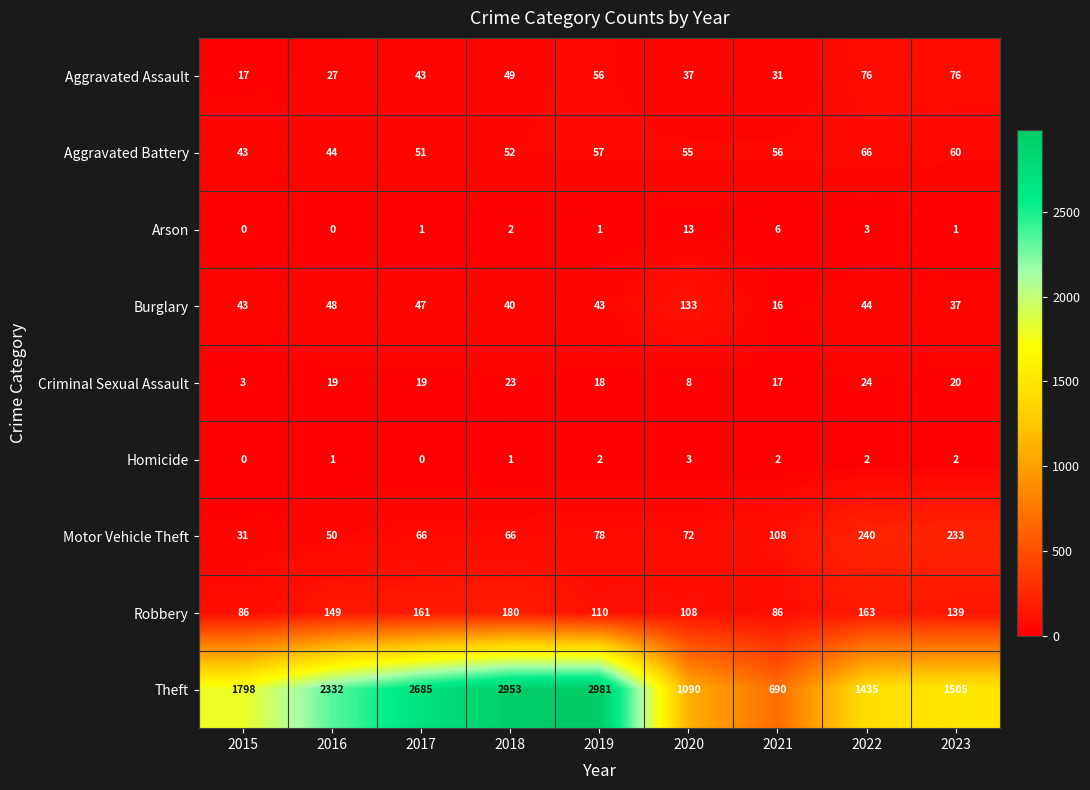

Is it true that Burglary equals 12 at 2016?

False